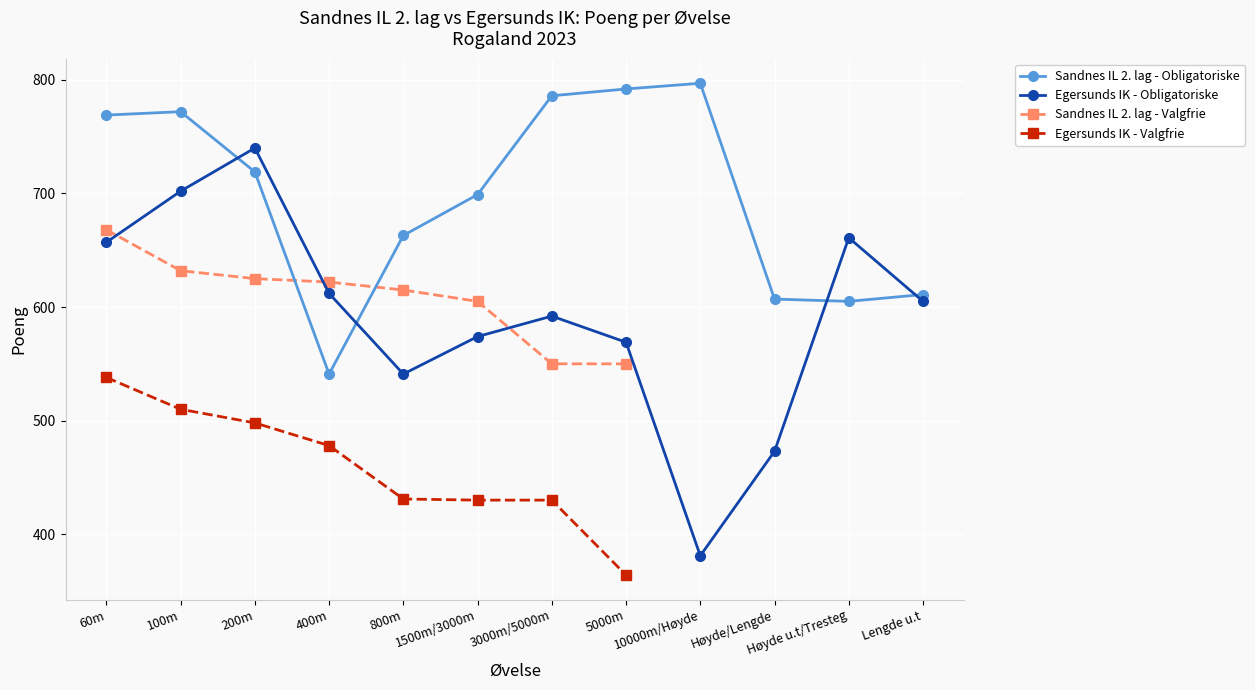

The value of Sandnes IL 2. lag - Valgfrie at 800m is 615.0. True or false?

True